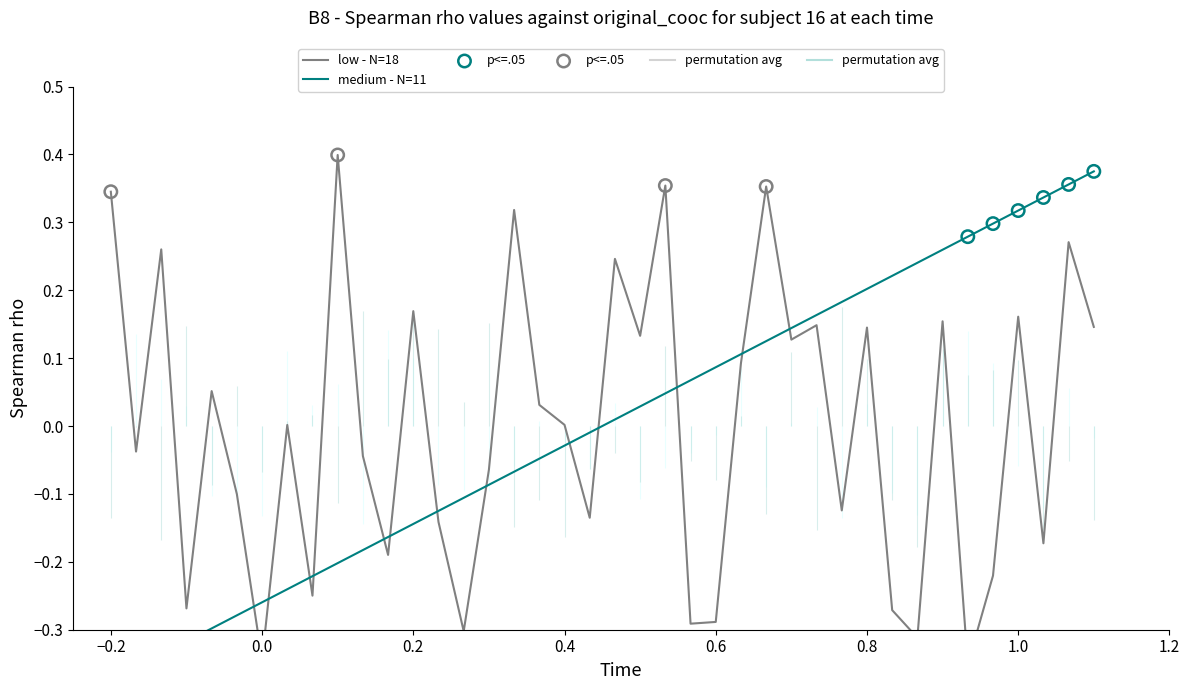

At how many categories does at least one series exceed 0?

29